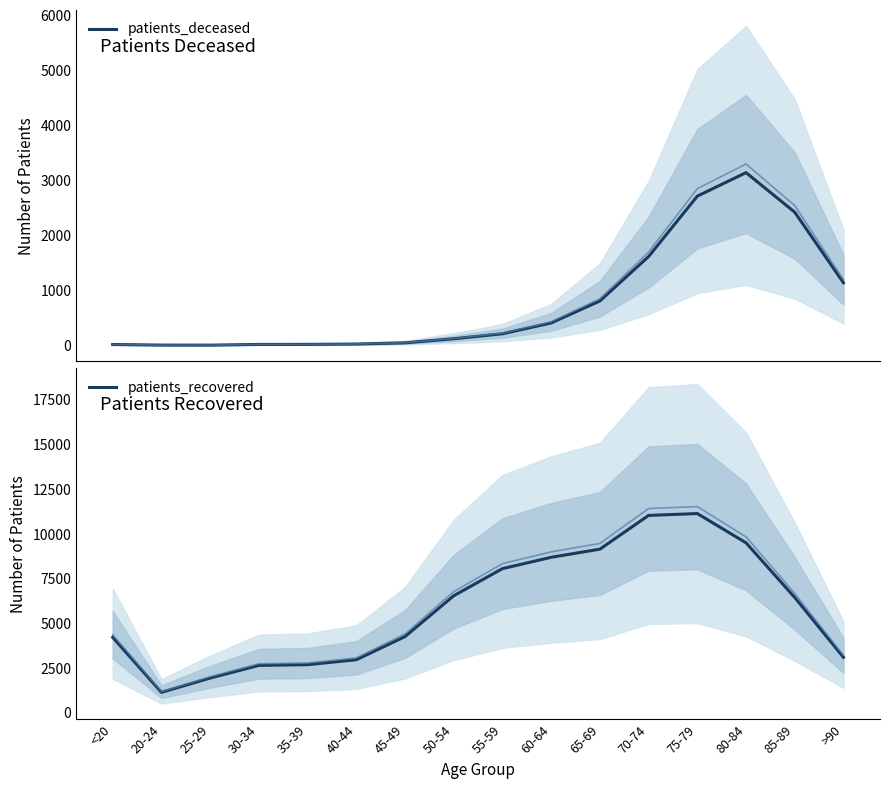

What is the difference between the highest and lowest values at 70-74?

9419